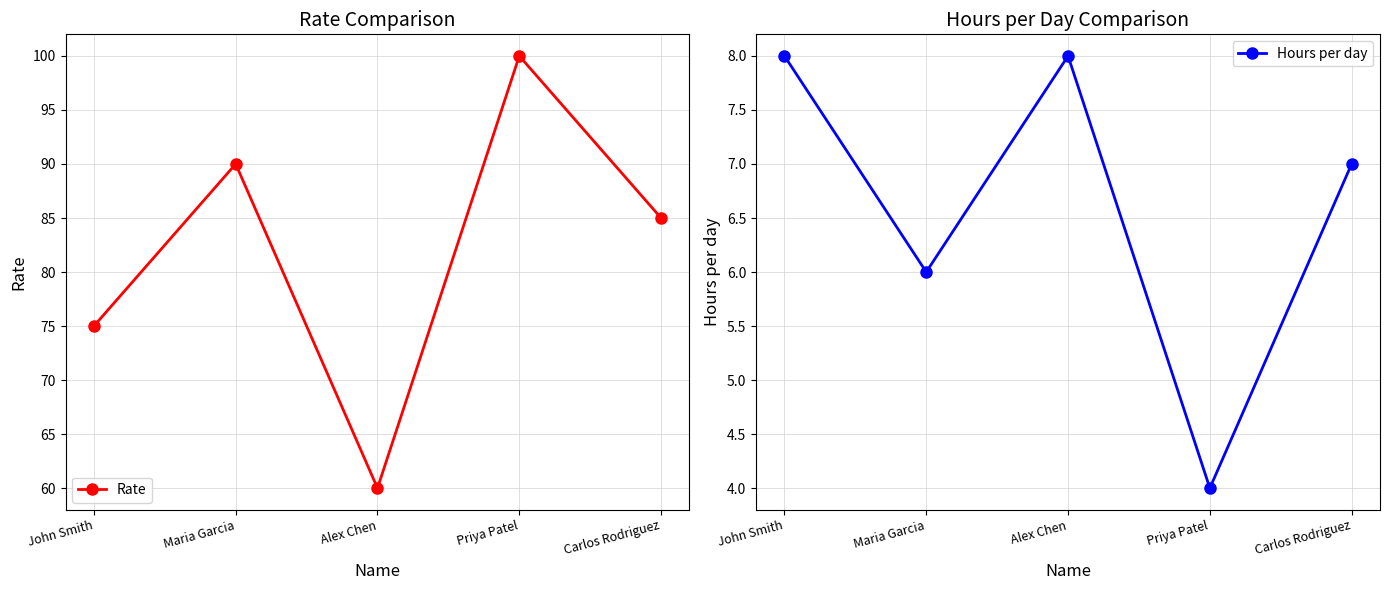

What is the difference between the highest and lowest values at Maria Garcia?

84